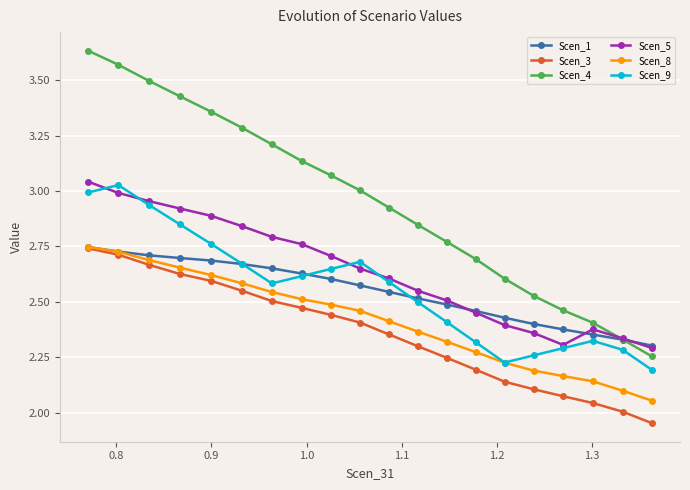

True or false: Scen_5 and Scen_8 intersect in this chart.

False